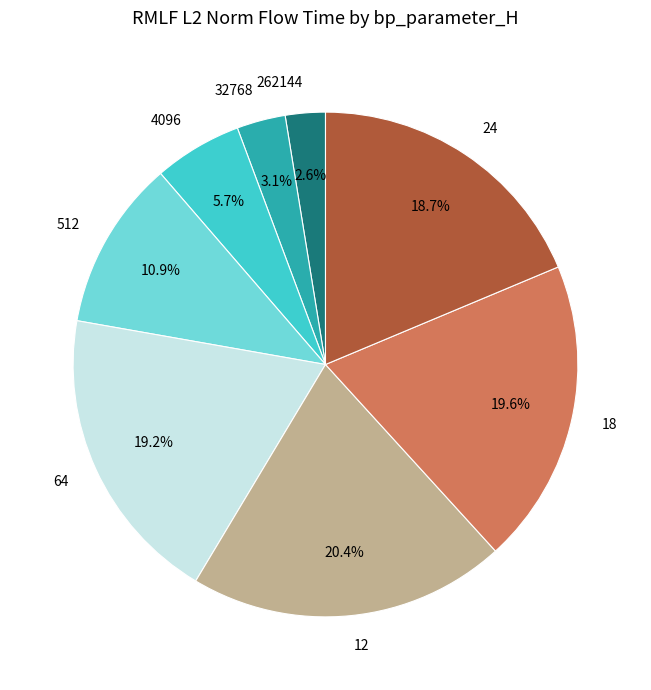

What is the largest slice in the pie chart?

12